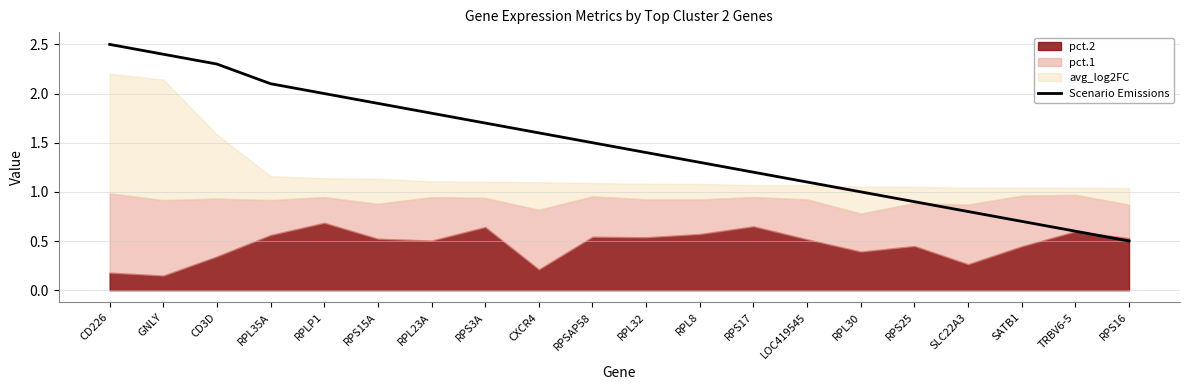

At which label is the value closest to 1?

RPL30